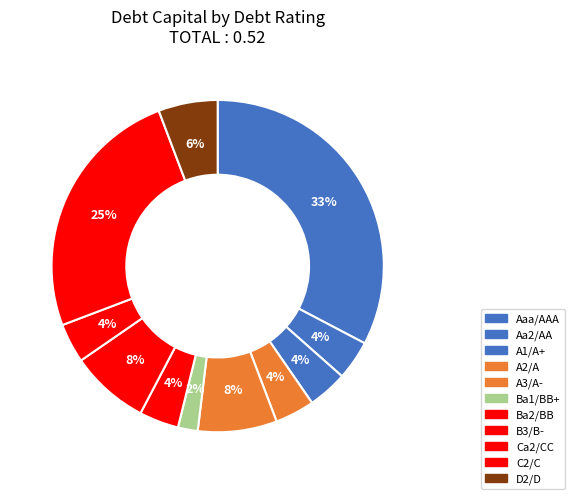

Which slice is the largest?

Aaa/AAA